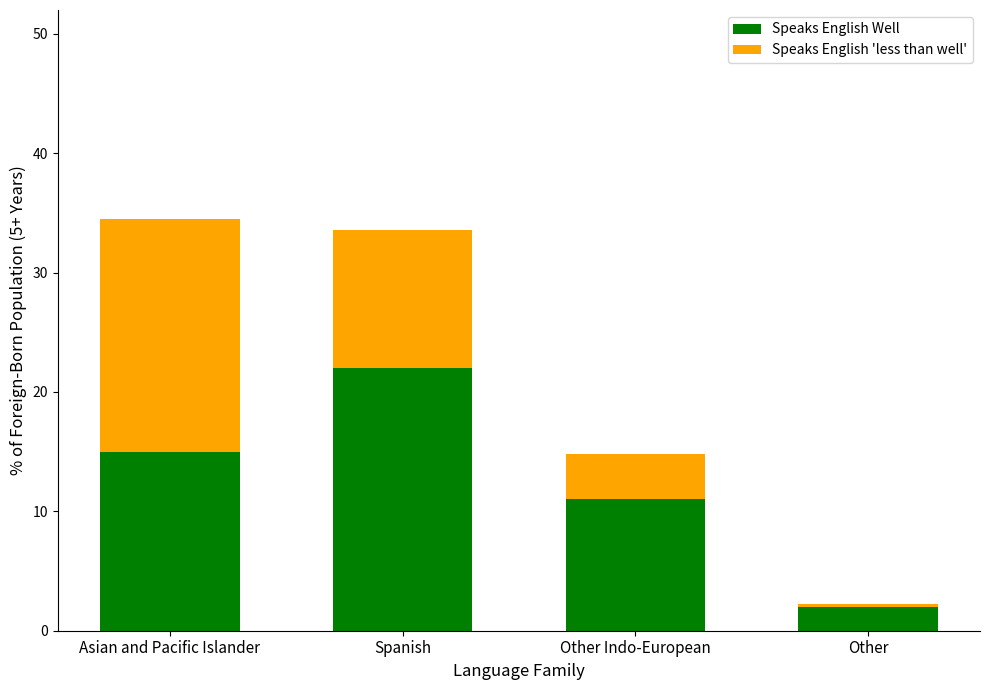

Rank the categories by Speaks English Well value from lowest to highest.

Other, Other Indo-European, Asian and Pacific Islander, Spanish